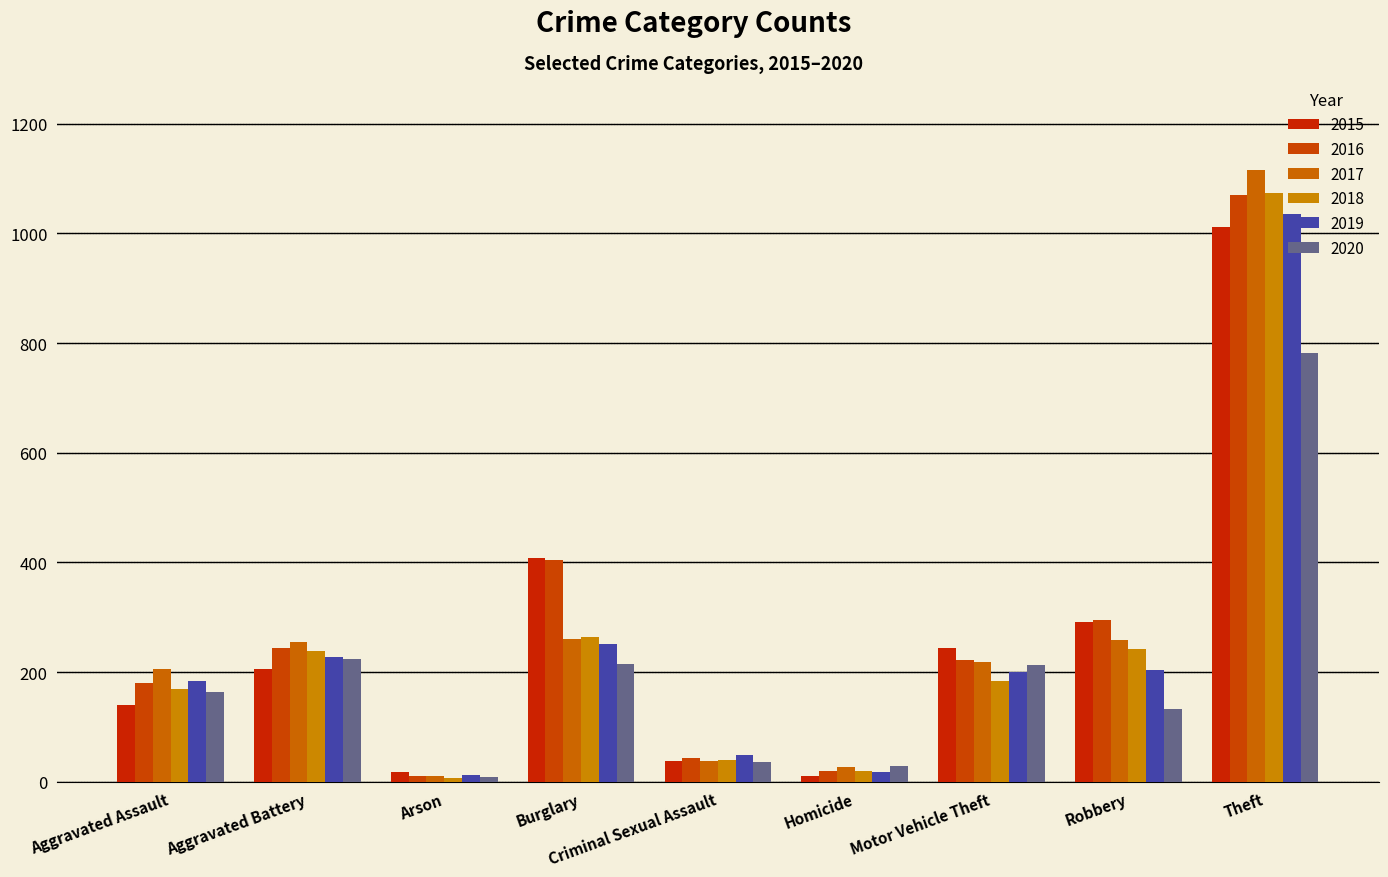

What is the minimum value shown in the chart?

6